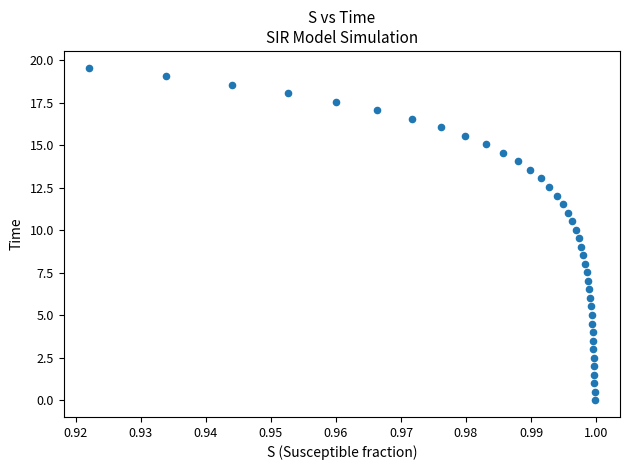

What is the range of Y values (max minus min)?

19.6